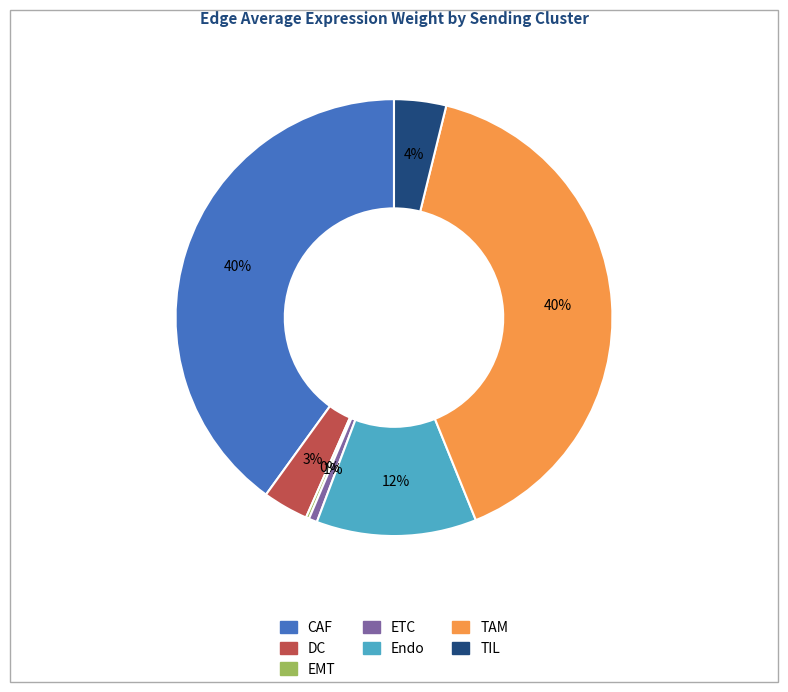

Do ETC and TAM together represent more than half of the pie?

No